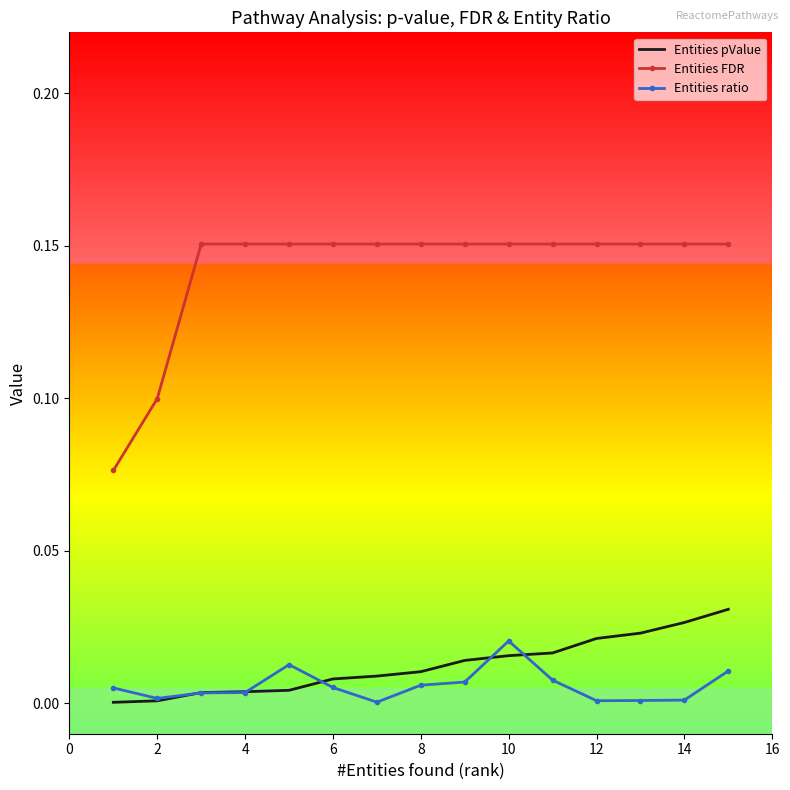

Rank the series by their maximum value, from highest to lowest.

Entities FDR, Entities pValue, Entities ratio